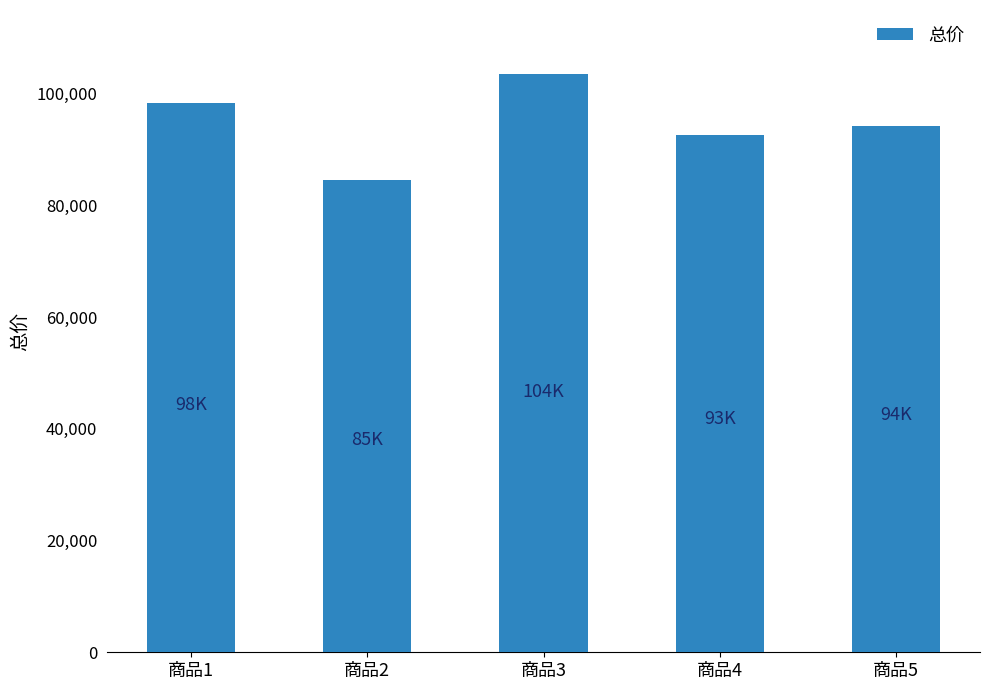

Rank the categories by value from highest to lowest.

商品3, 商品1, 商品5, 商品4, 商品2